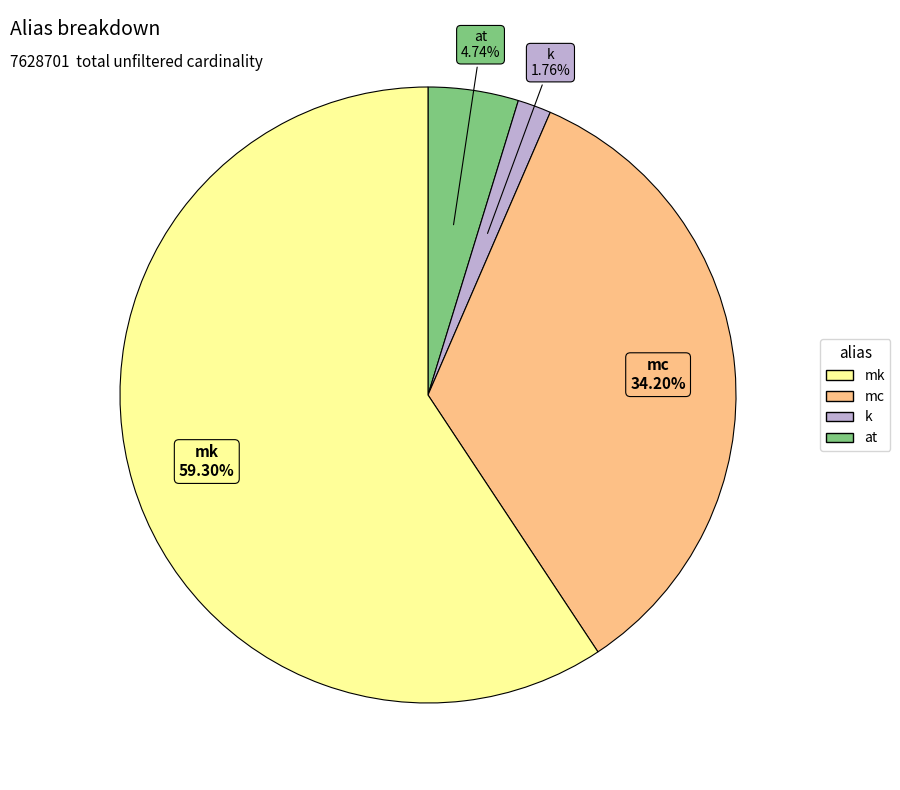

How much of the chart is everything except mc?

65.8%